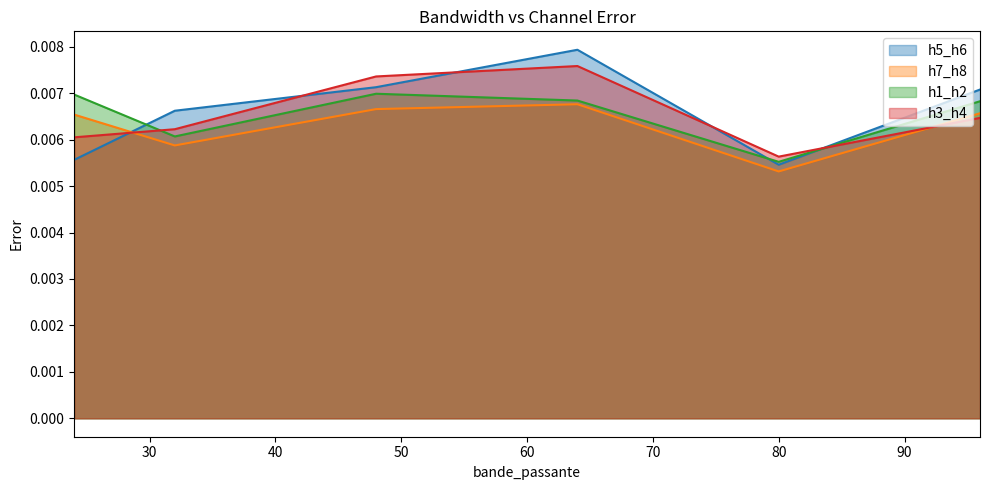

Which has a higher value, 24 or 64?

64